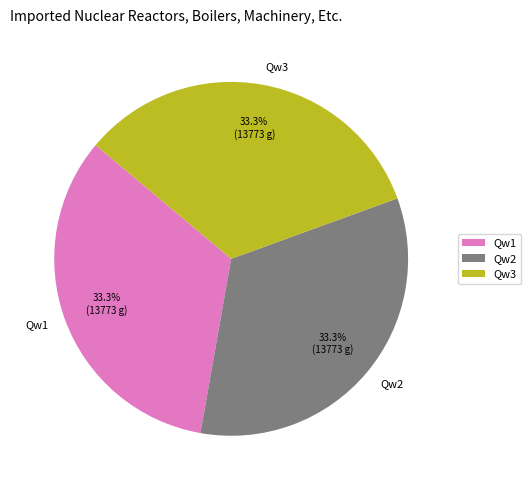

Count the number of slices in the pie.

3